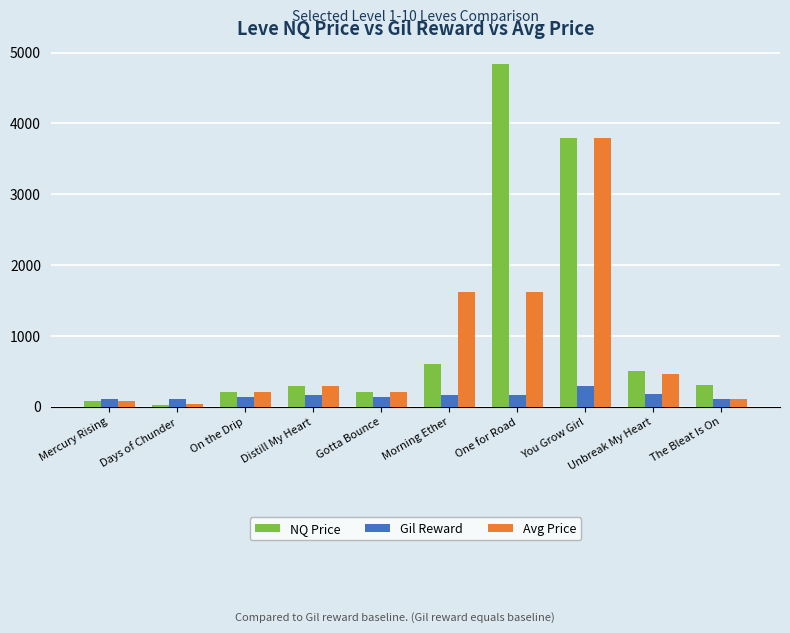

What is the maximum value shown in the chart?

4836.5